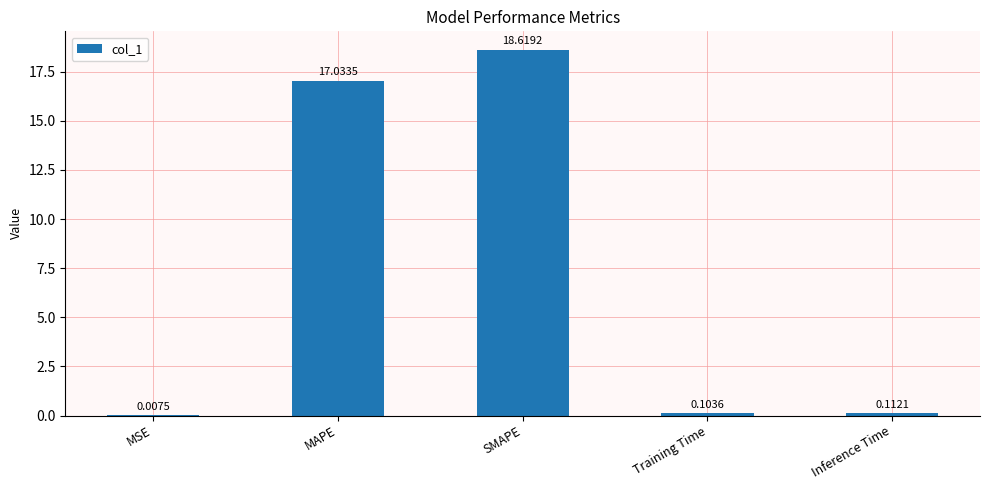

Are the bars horizontal?

No